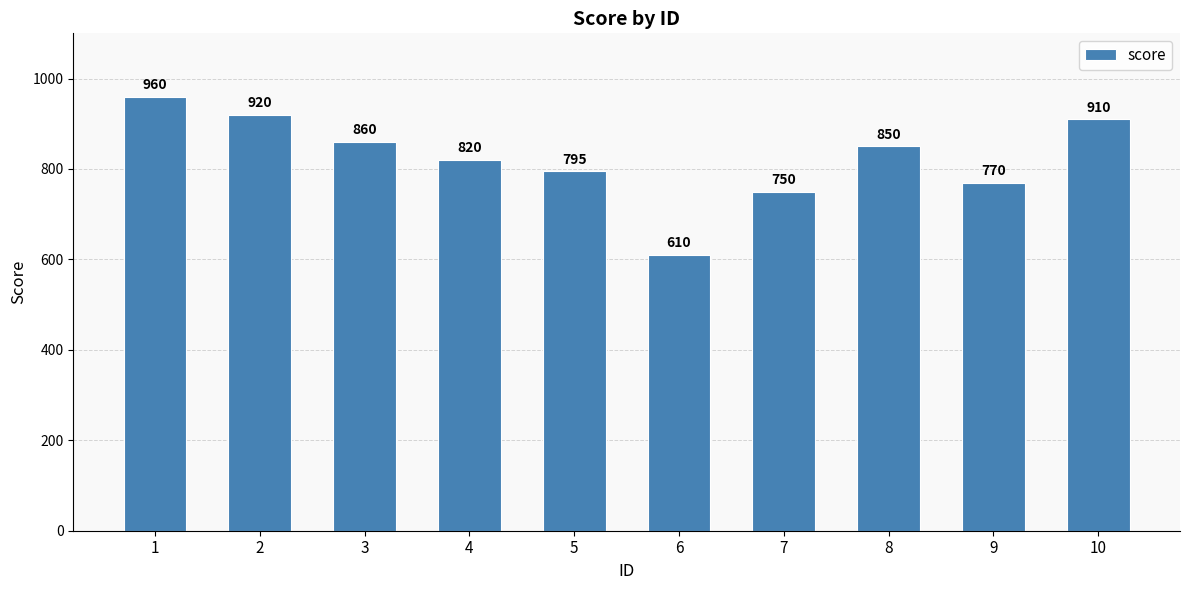

The chart shows a value of 860 at 3. True or false?

True